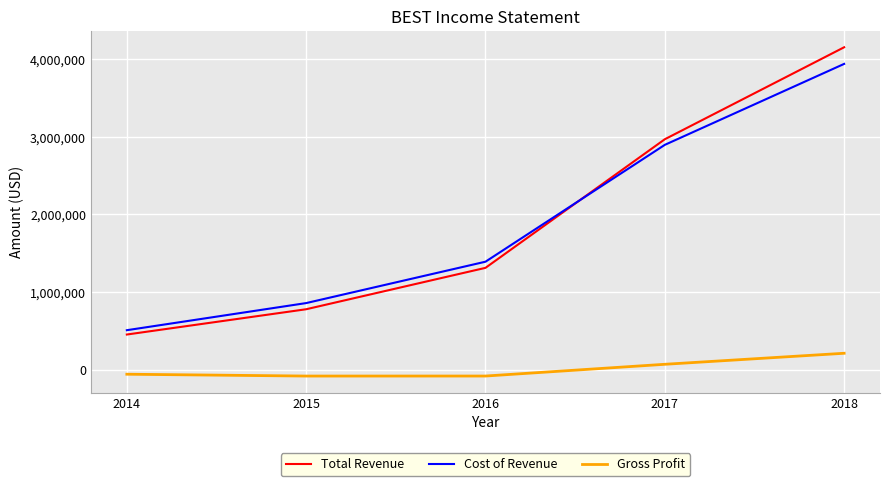

What is the minimum value shown in the chart?

-79300